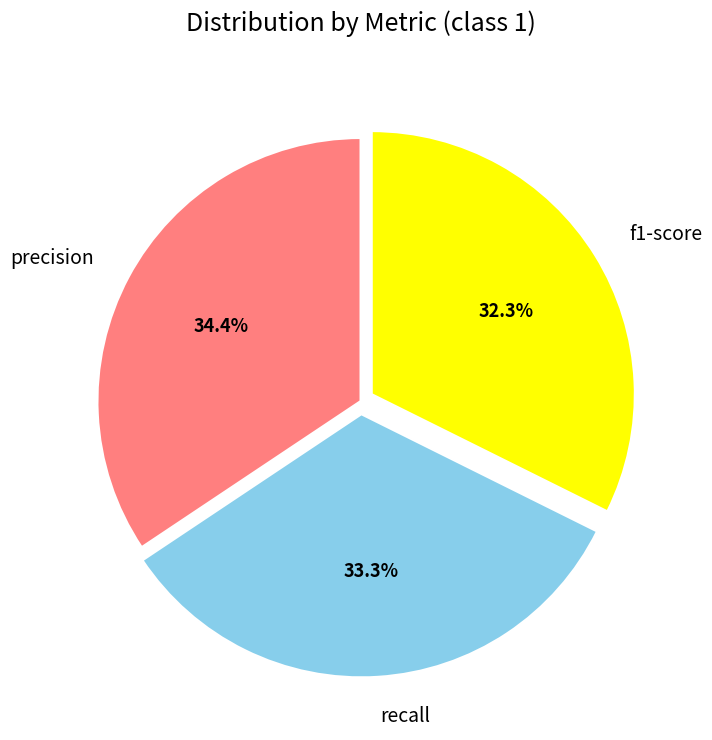

The f1-score slice represents 21% of the pie. True or false?

False